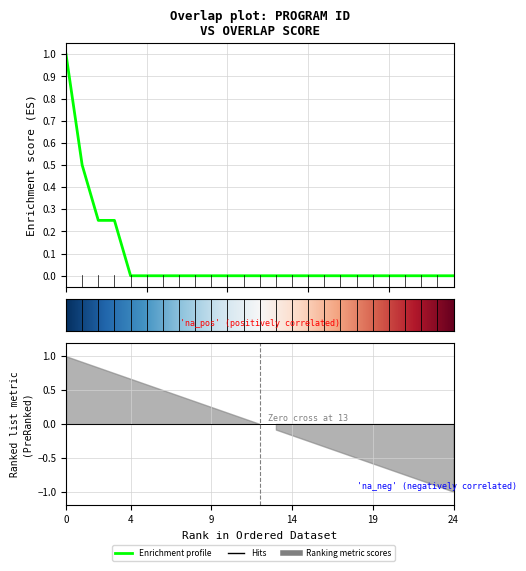

How many values are between 0 and 1?

25